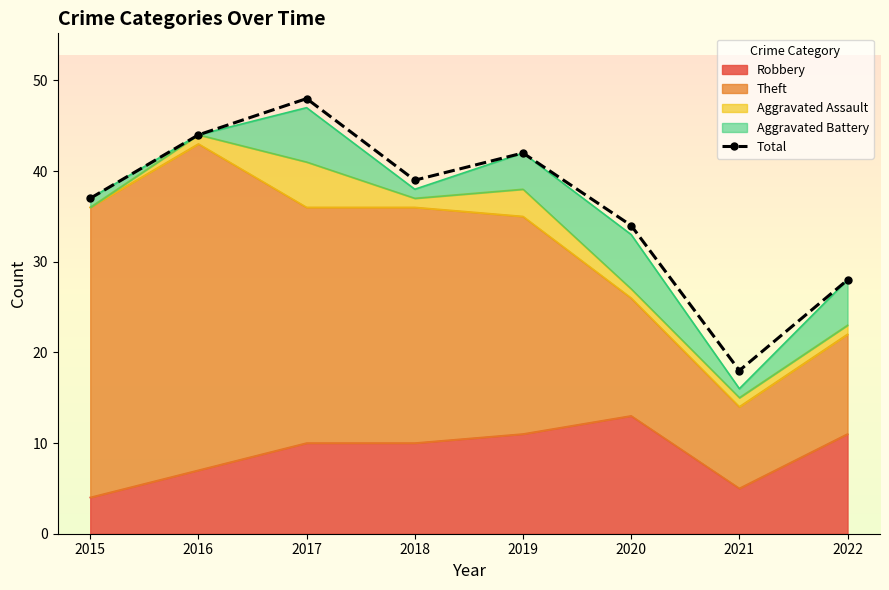

Count the number of categories in the chart.

8